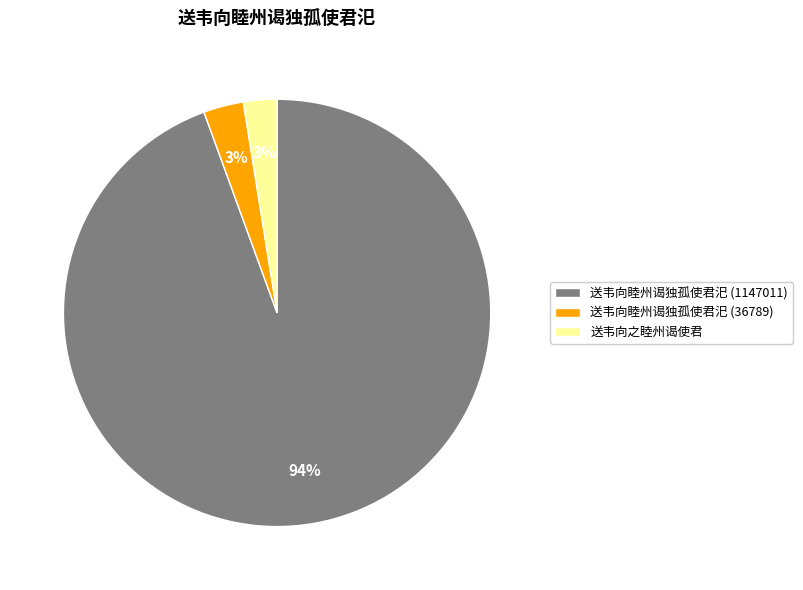

To the nearest percent, what portion does 送韦向之睦州谒使君 represent?

3%